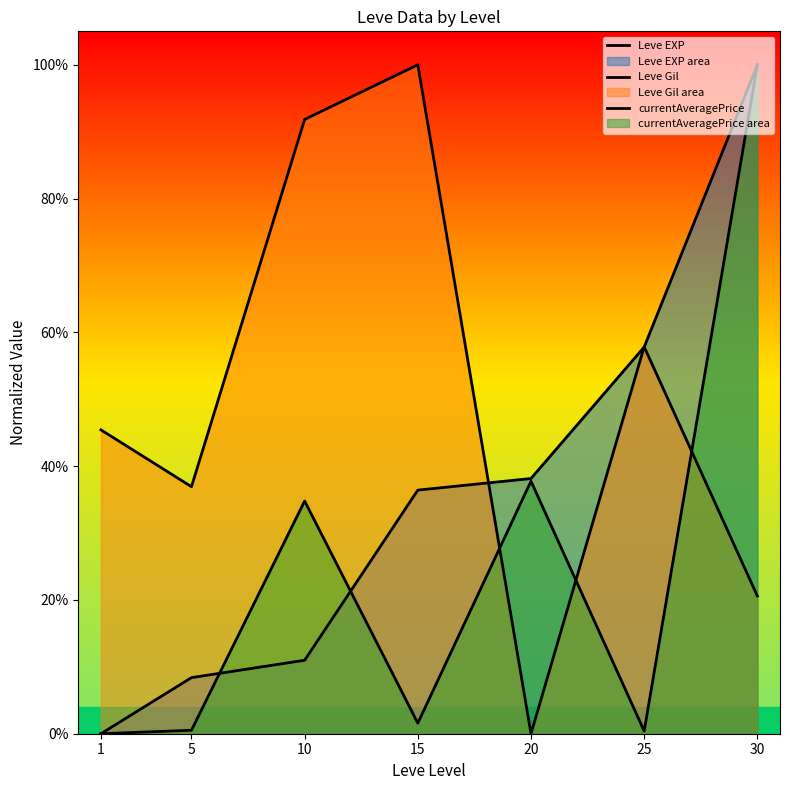

What is the sum of all currentAveragePrice values?

1.8